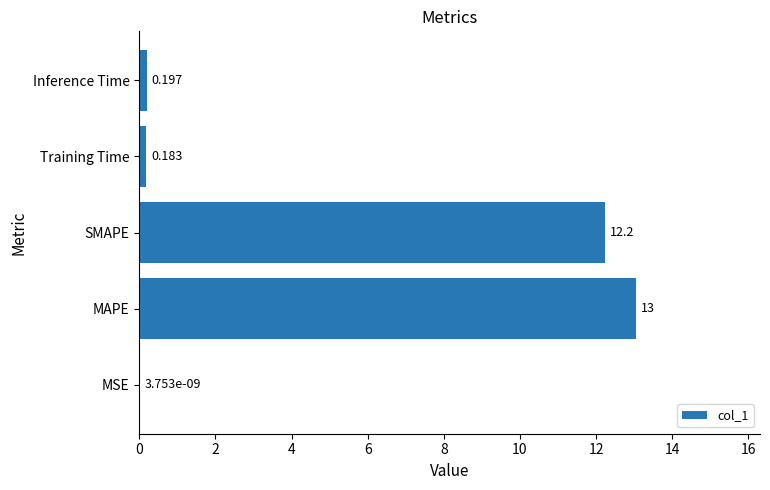

Which category has the highest value across all series?

MAPE